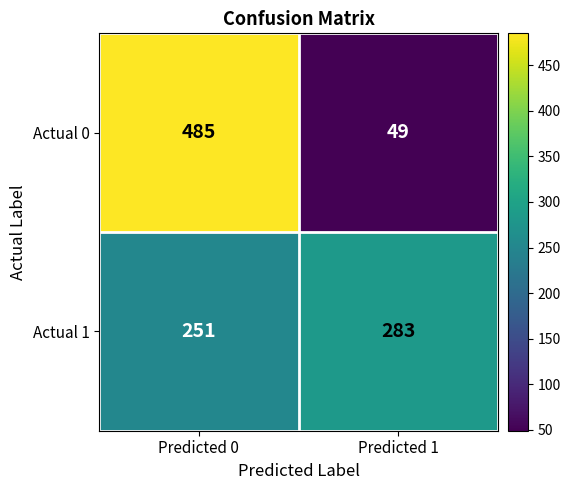

Reading left to right, what are all the values shown in this chart?

Actual 0: Predicted 0=485	Predicted 1=49
Actual 1: Predicted 0=251	Predicted 1=283